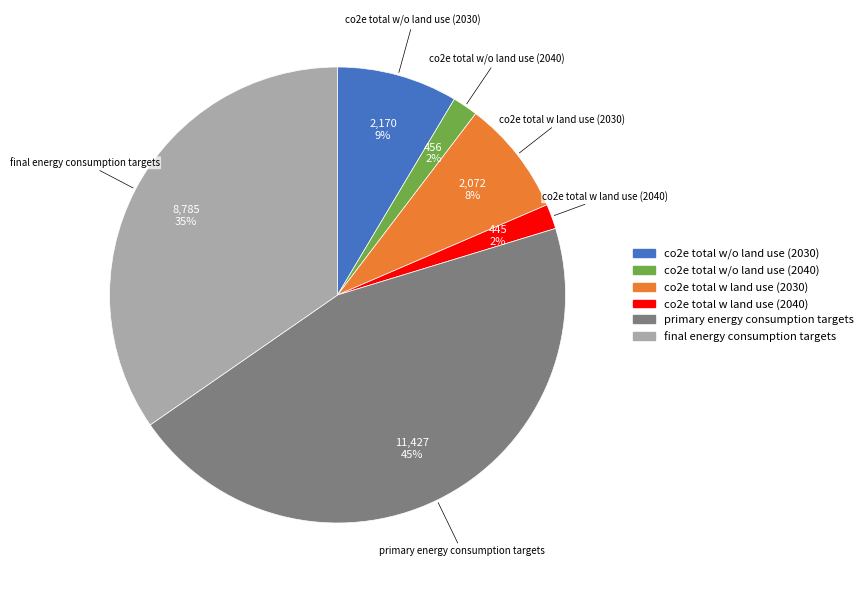

Is co2e total w land use (2030) the majority of the pie?

No